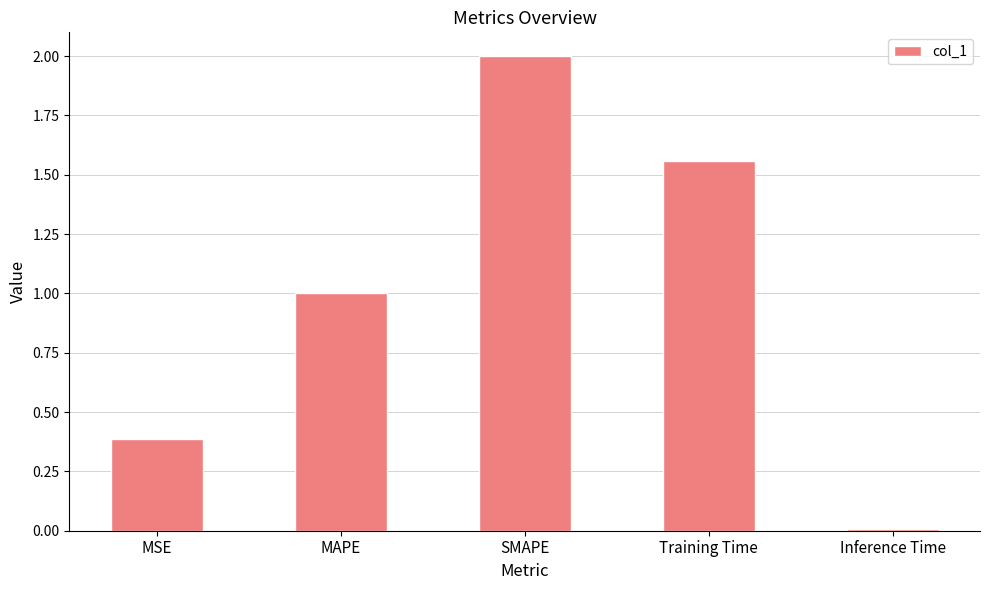

List the labels in order of value, largest first.

SMAPE, Training Time, MAPE, MSE, Inference Time